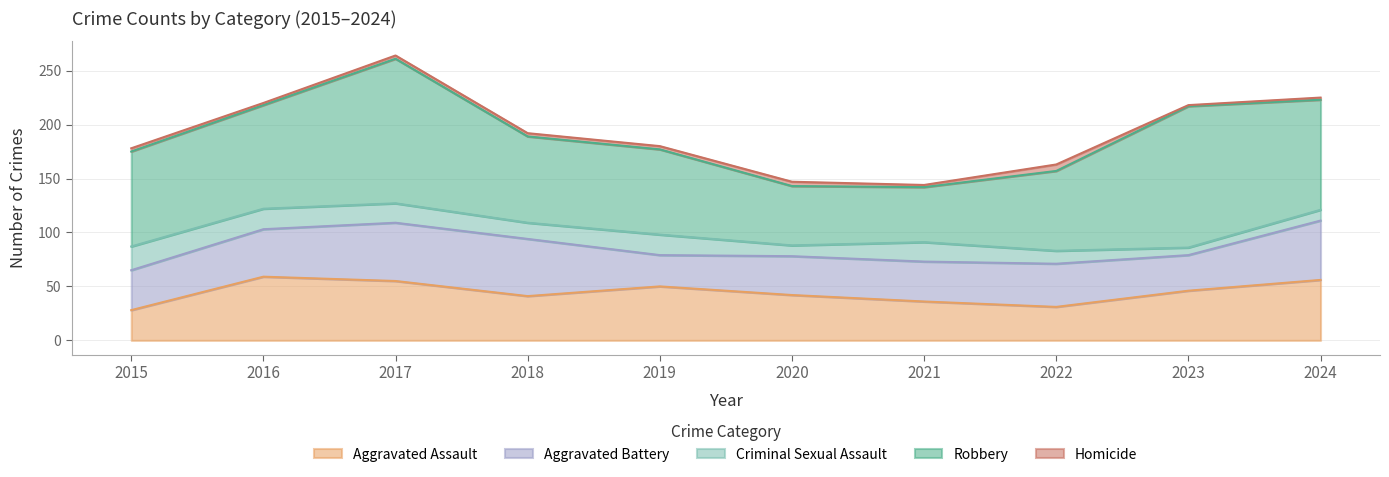

Reading right to left, what are all the values shown in this chart?

Aggravated Assault: 56	46	31	36	42	50	41	55	59	28
Aggravated Battery: 55	33	40	37	36	29	53	54	44	37
Criminal Sexual Assault: 10	7	12	18	10	19	15	18	19	22
Robbery: 102	131	74	51	55	79	80	134	96	88
Homicide: 2	1	6	2	4	3	3	3	2	3